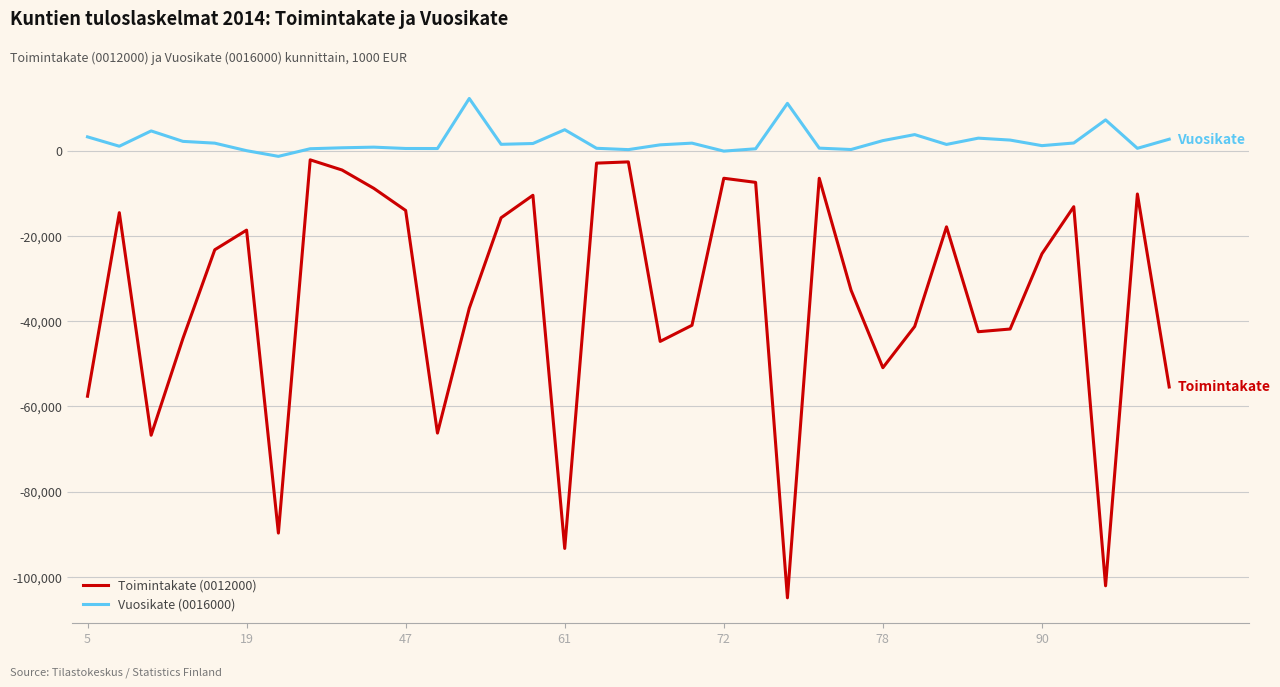

List the series in order of their overall mean, lowest first.

Toimintakate (0012000), Vuosikate (0016000)